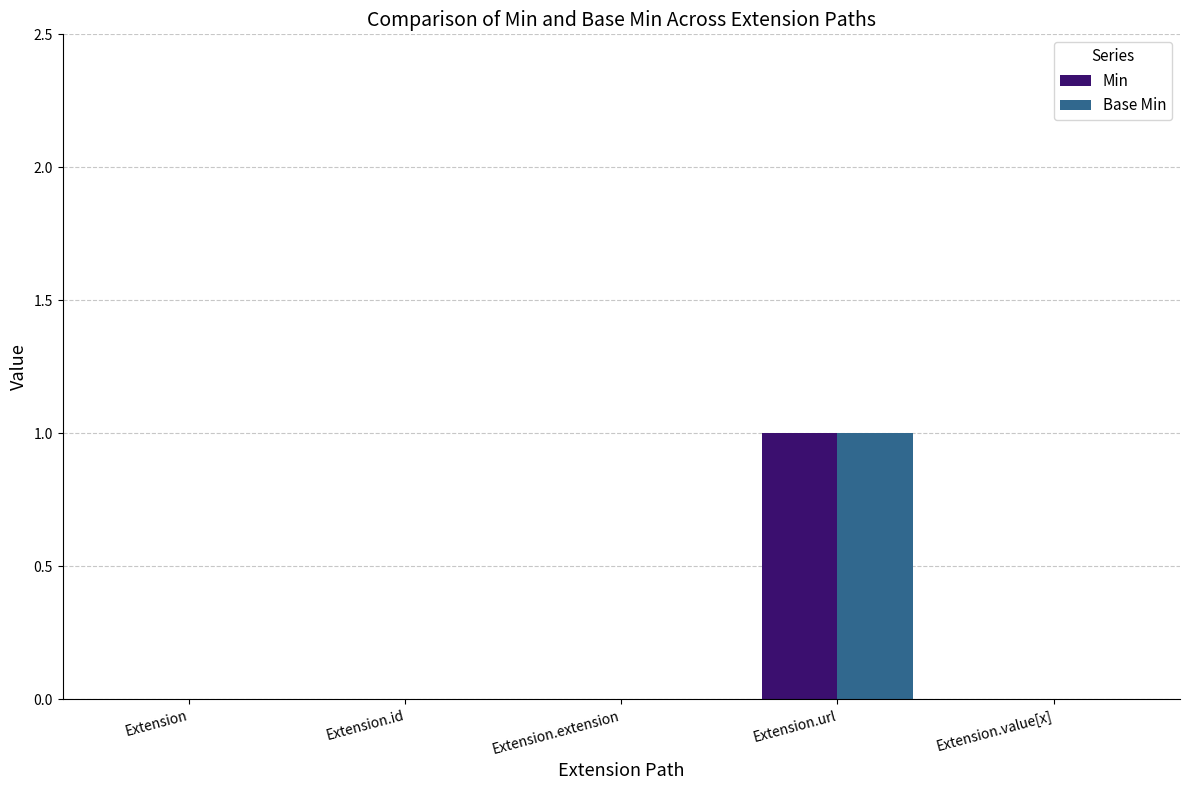

Reading left to right, what are all the values shown in this chart?

Min: Extension=0	Extension.id=0	Extension.extension=0	Extension.url=1	Extension.value[x]=0
Base Min: Extension=0	Extension.id=0	Extension.extension=0	Extension.url=1	Extension.value[x]=0